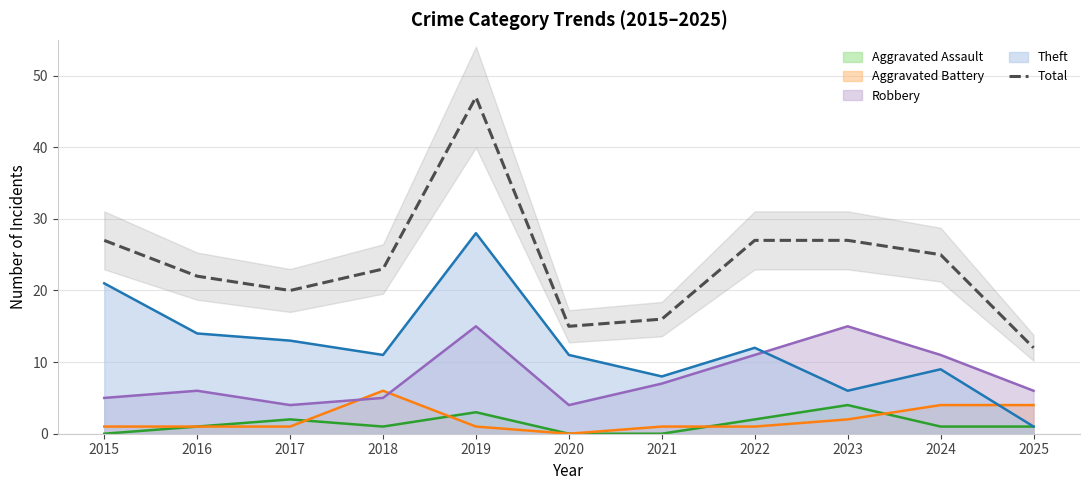

What is the value of the 11th point from the left?

12